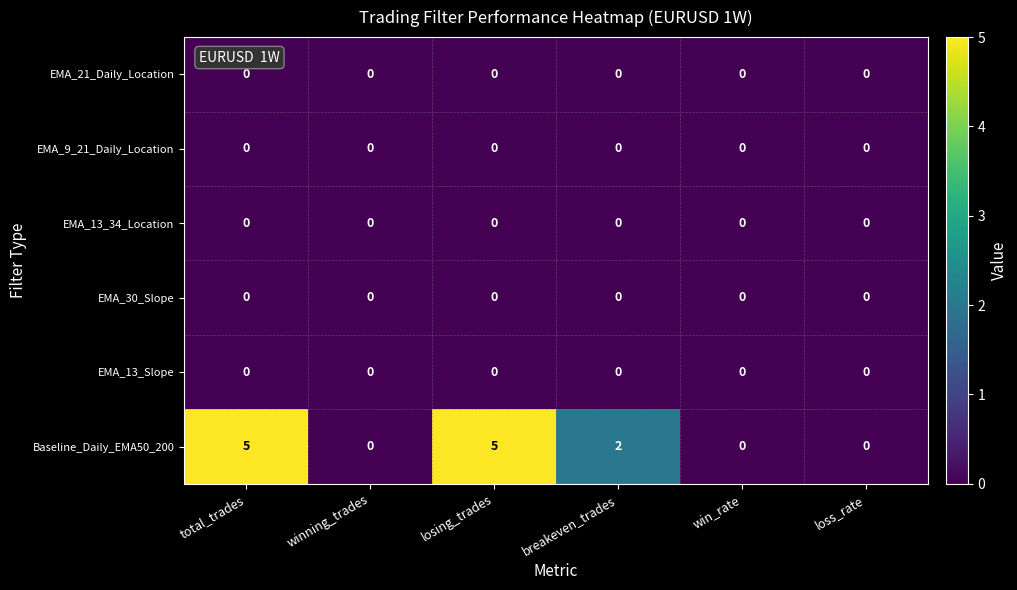

What is the difference between the maximum and minimum values in the Baseline_Daily_EMA50_200 series?

5